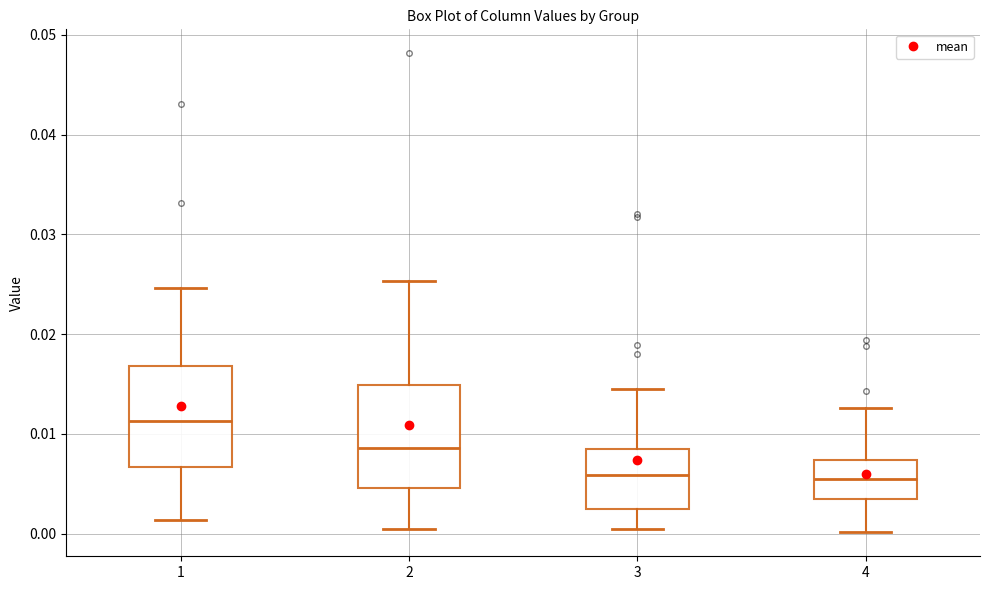

Where does the lower whisker of the box at x = 4 end on the y-axis? The values are not printed on the chart, so give them approximately, as read against the axis.

0.000